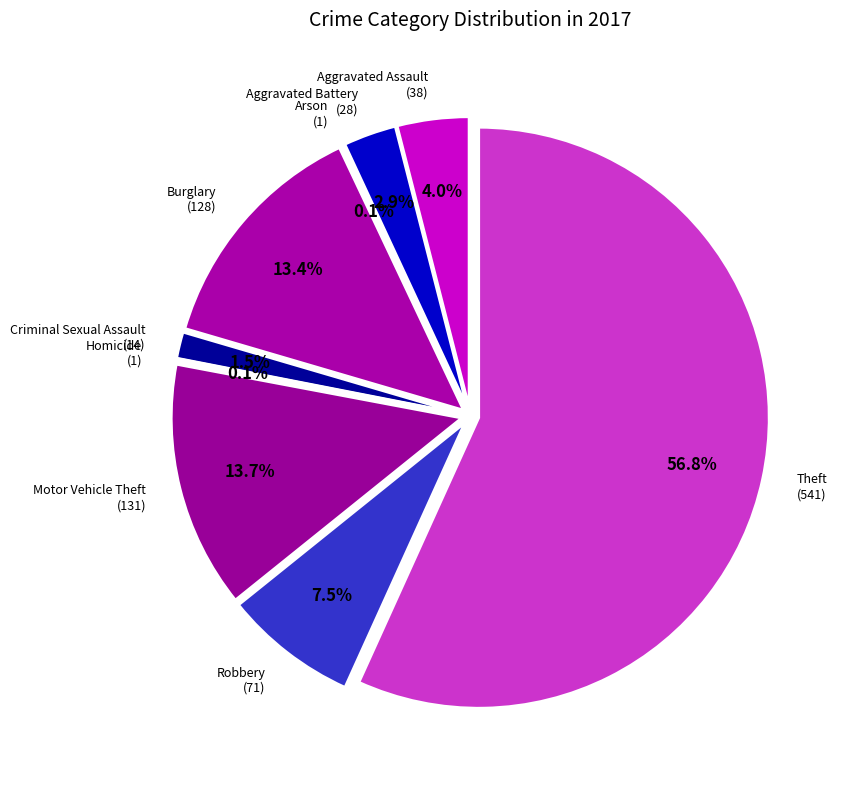

Approximately how many times larger is the value at Aggravated Battery compared to Homicide?

28.0